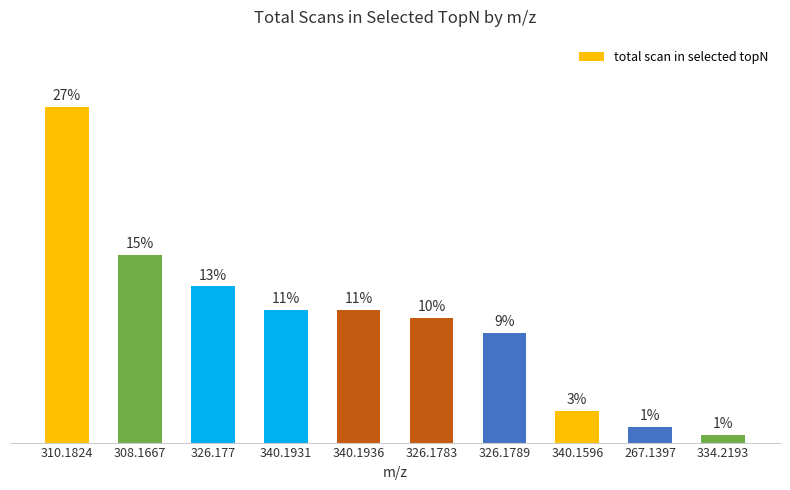

What is the minimum value shown in the chart?

1